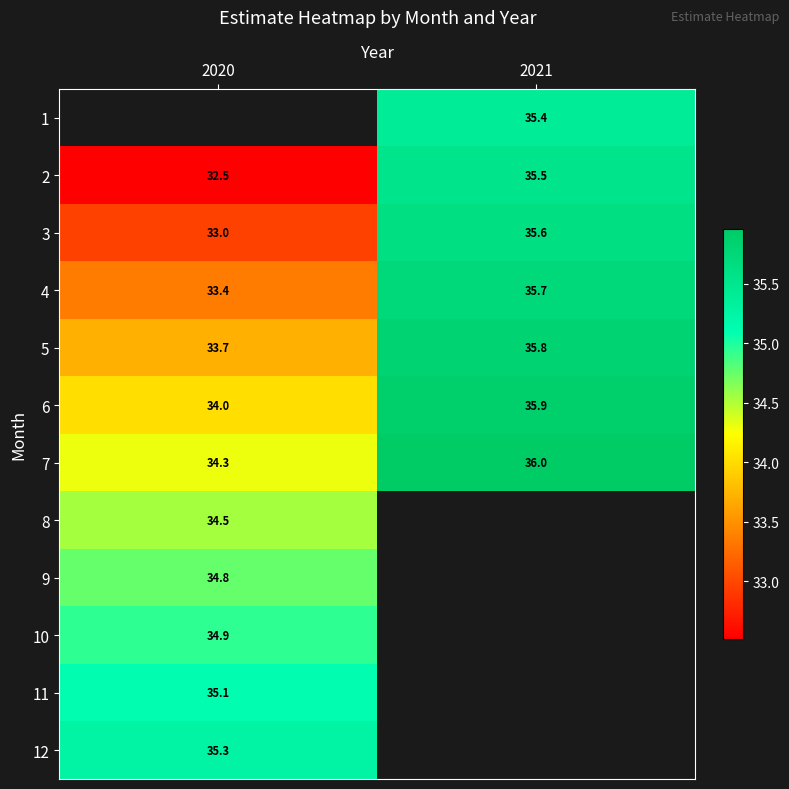

What is the greatest value displayed?

36.0